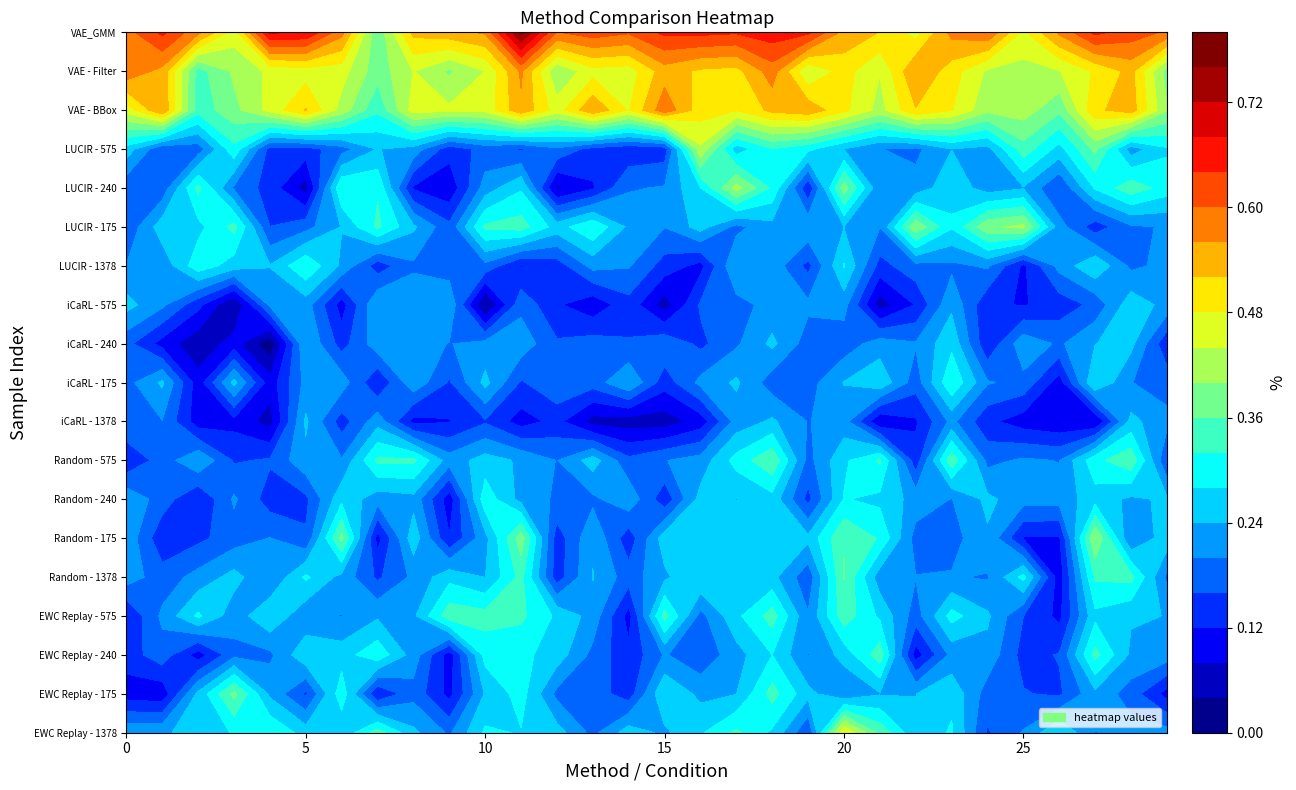

At how many categories does at least one series exceed 0?

30